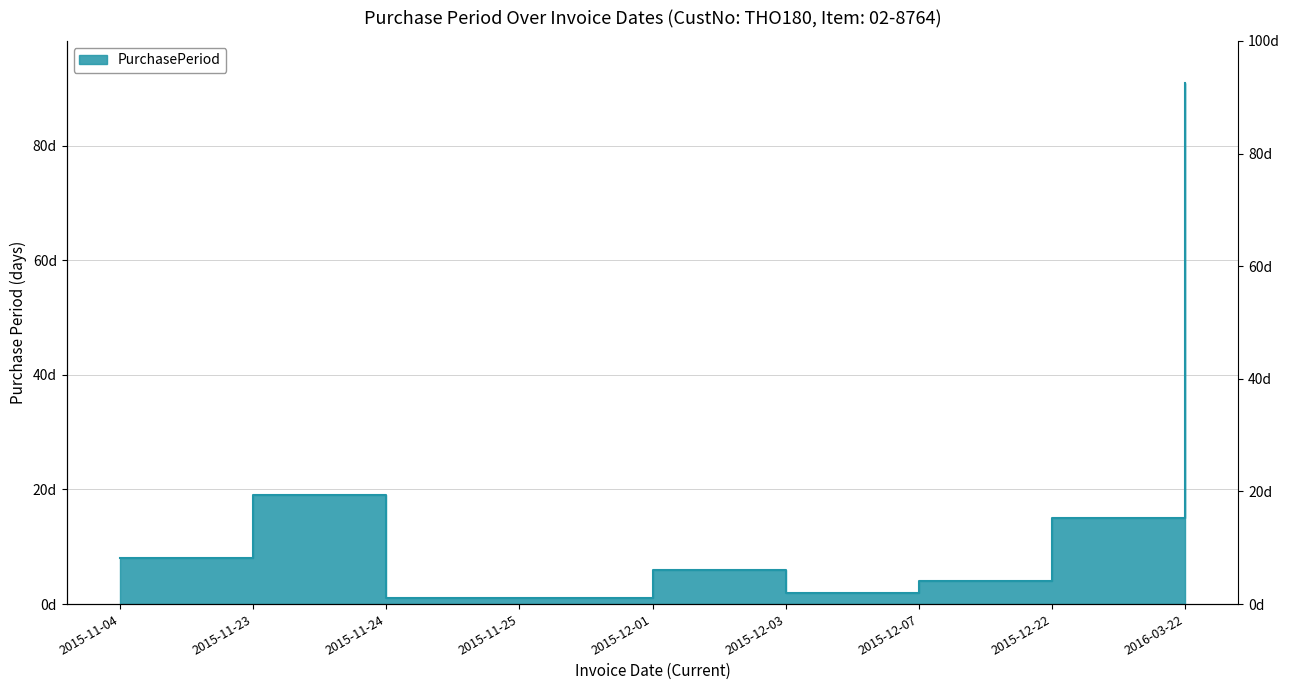

How many data points does each series have?

9